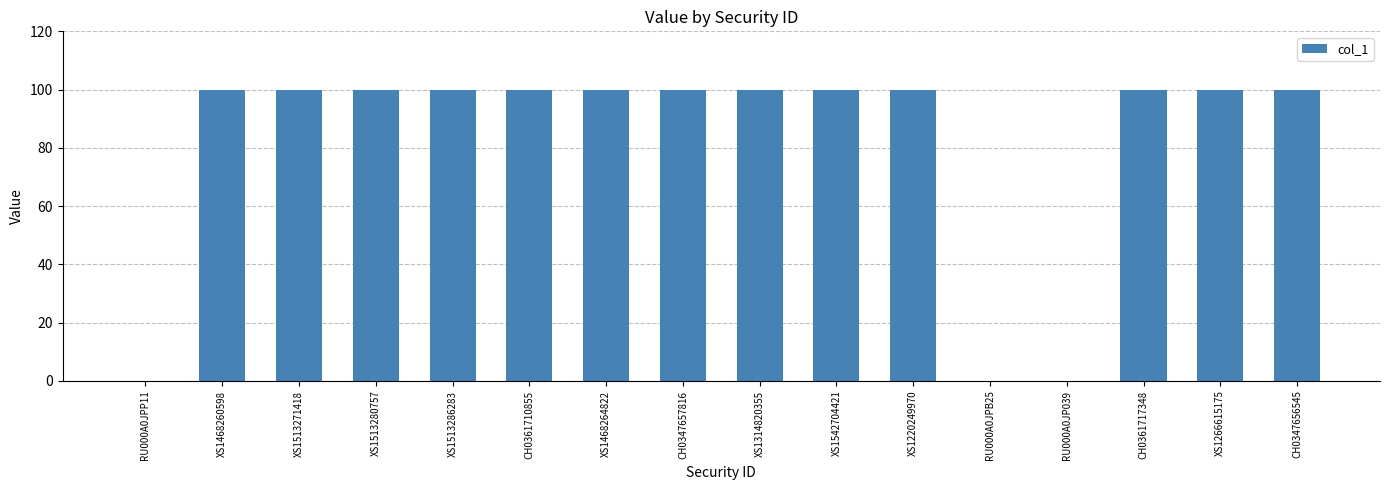

What is the sum of all values?

1300